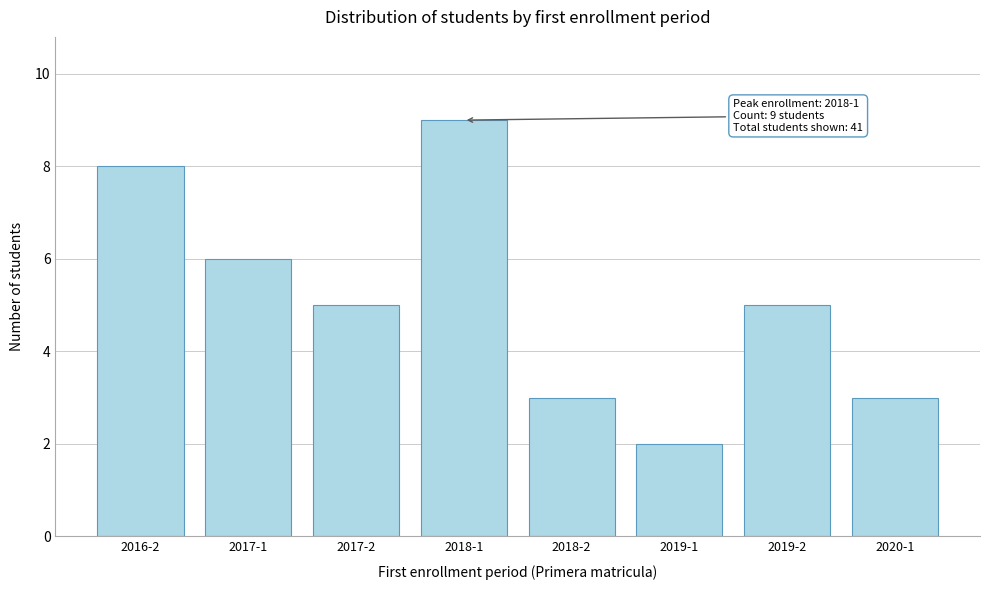

Reading left to right, transcribe all the data shown in this chart.

8	6	5	9	3	2	5	3